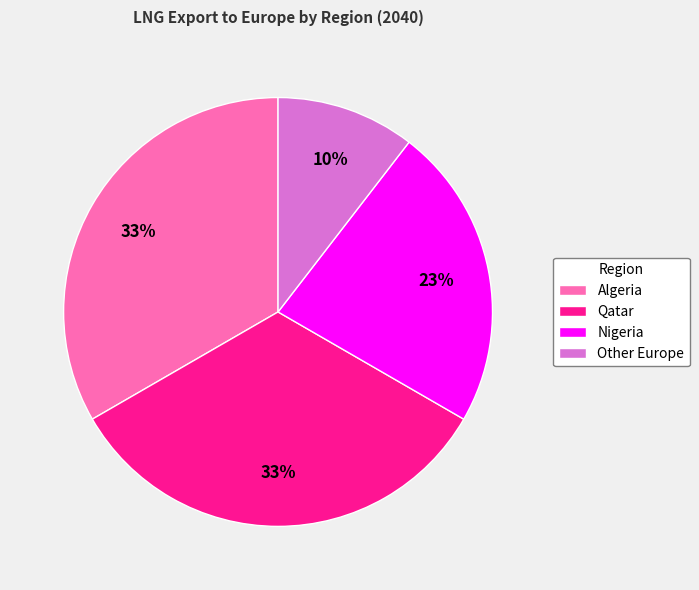

Combined, do Other Europe and Algeria account for over 50%?

No